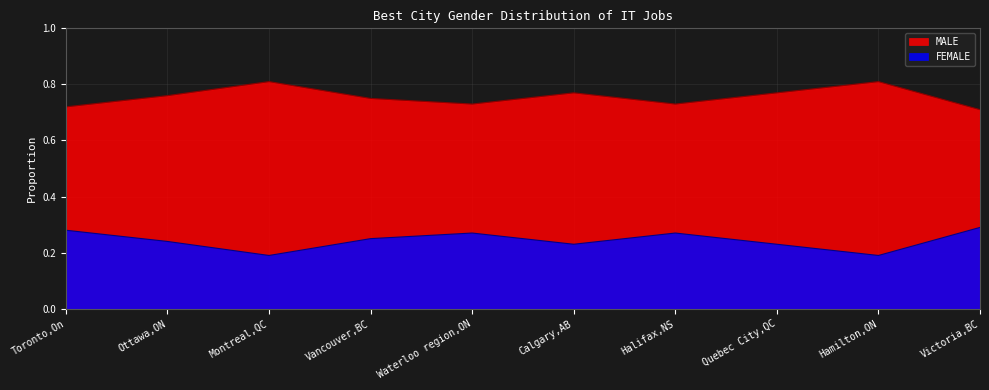

What is the label of the 9th point from the right?

Ottawa,ON